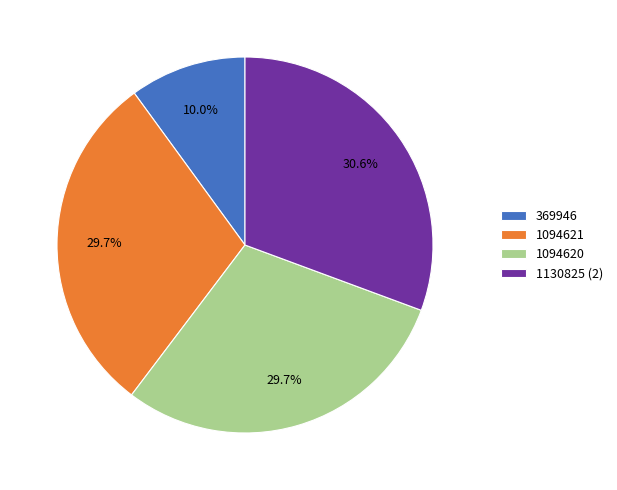

Which category has the smallest portion of the pie?

369946